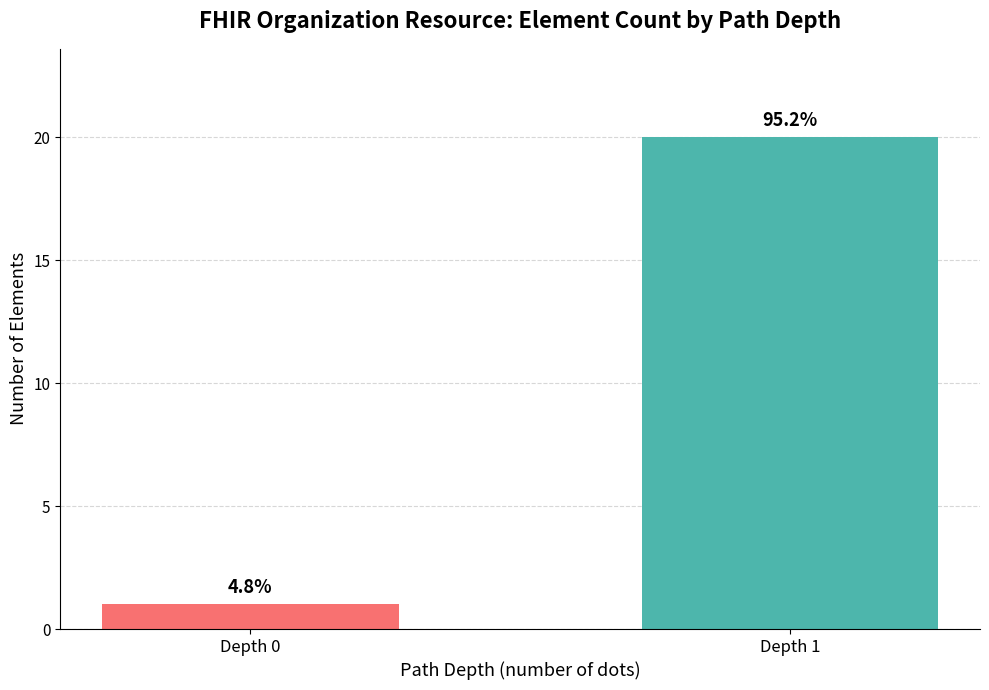

Are the bars horizontal?

No